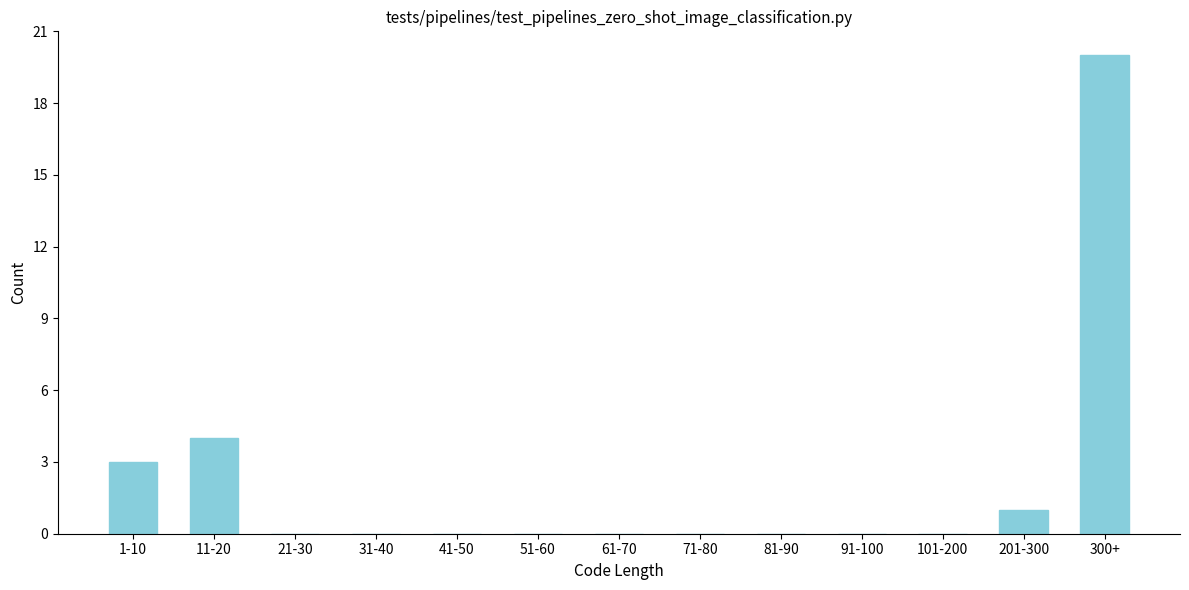

Reading left to right, list all the values displayed in this chart.

1-10=3	11-20=4	21-30=0	31-40=0	41-50=0	51-60=0	61-70=0	71-80=0	81-90=0	91-100=0	101-200=0	201-300=1	300+=20